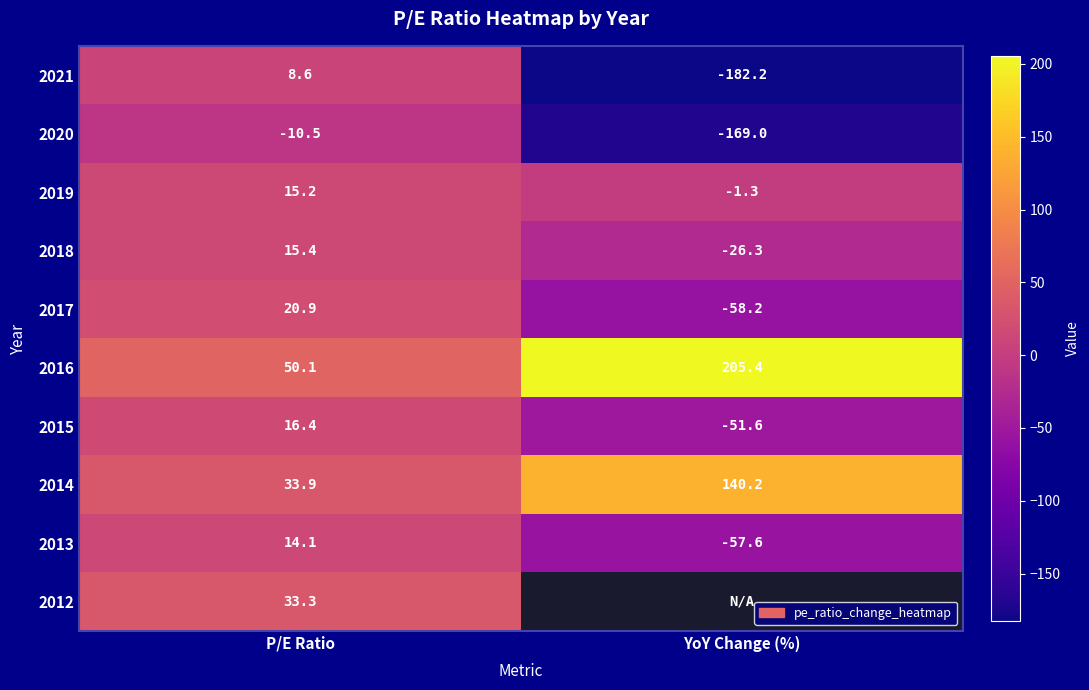

At which category is the sum across all series the highest?

P/E Ratio